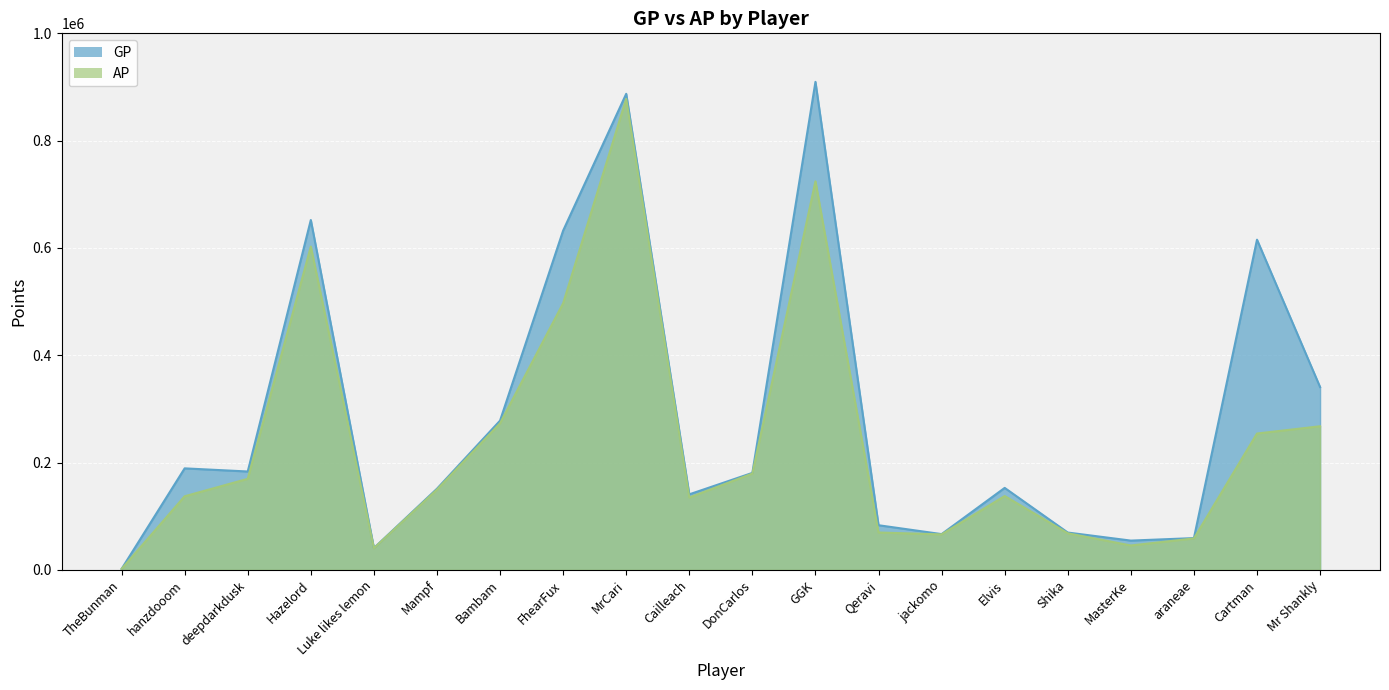

At how many categories does at least one series exceed 450862?

5